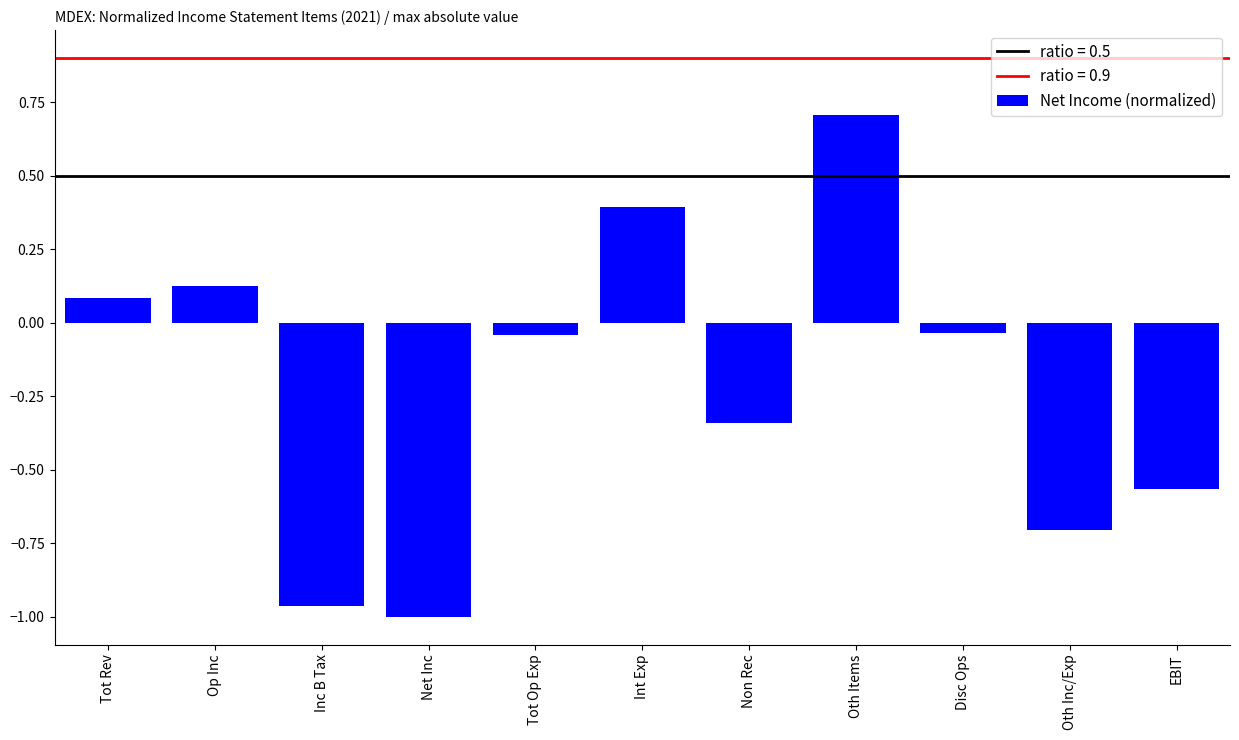

How many values are above zero?

4